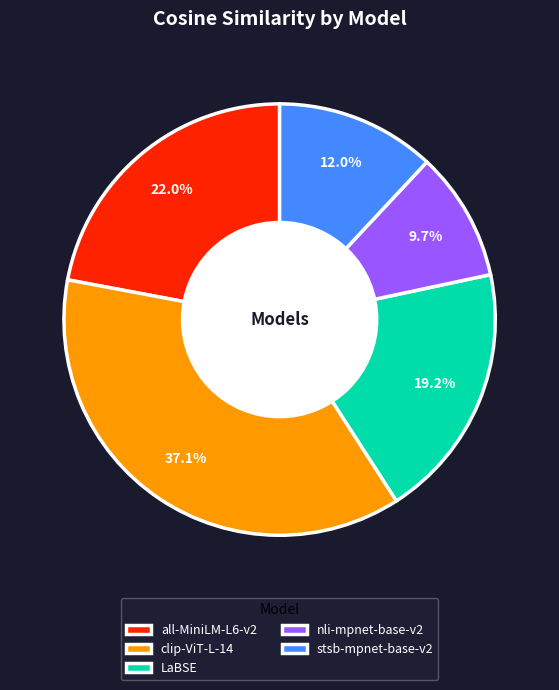

Combined, do LaBSE and stsb-mpnet-base-v2 account for over 50%?

No